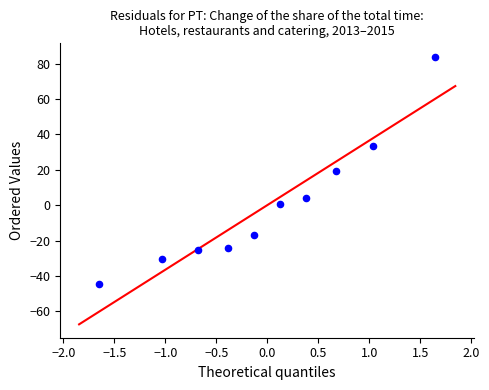

What is the range of Y values (max minus min)?

128.6